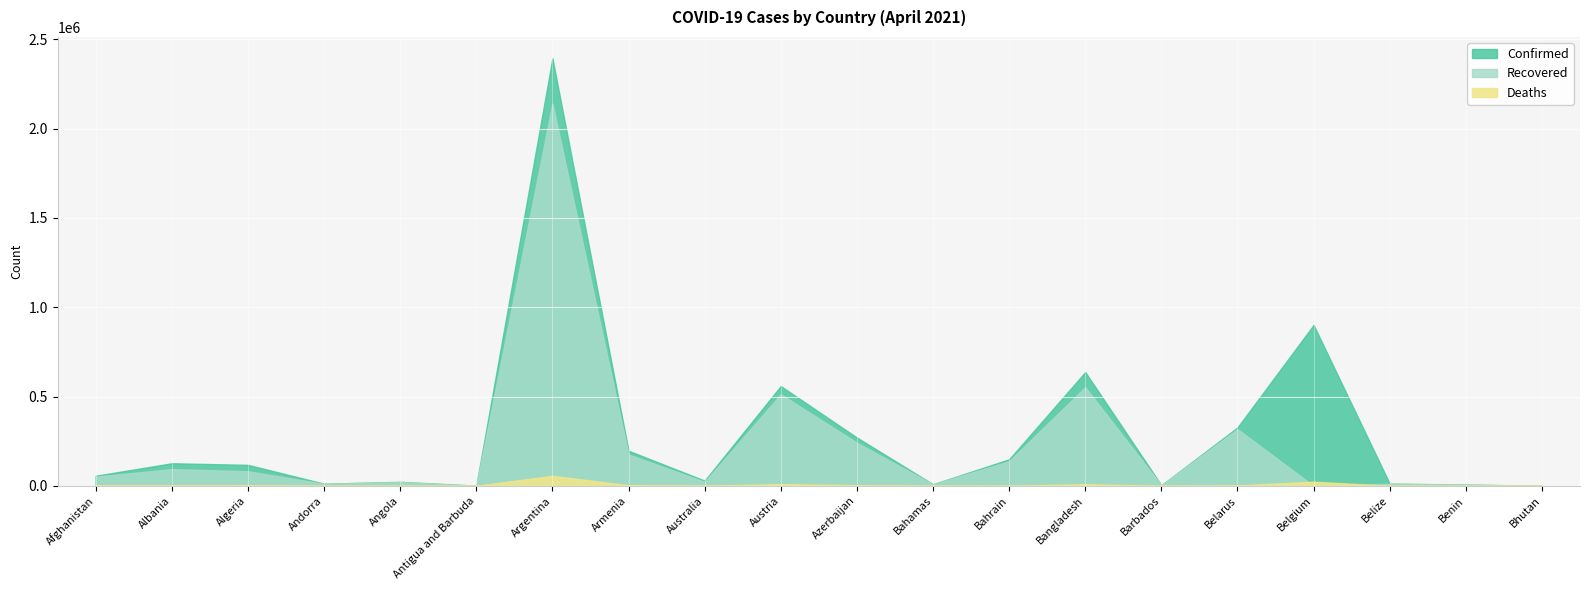

What is the total value across all series at Azerbaijan?

516058